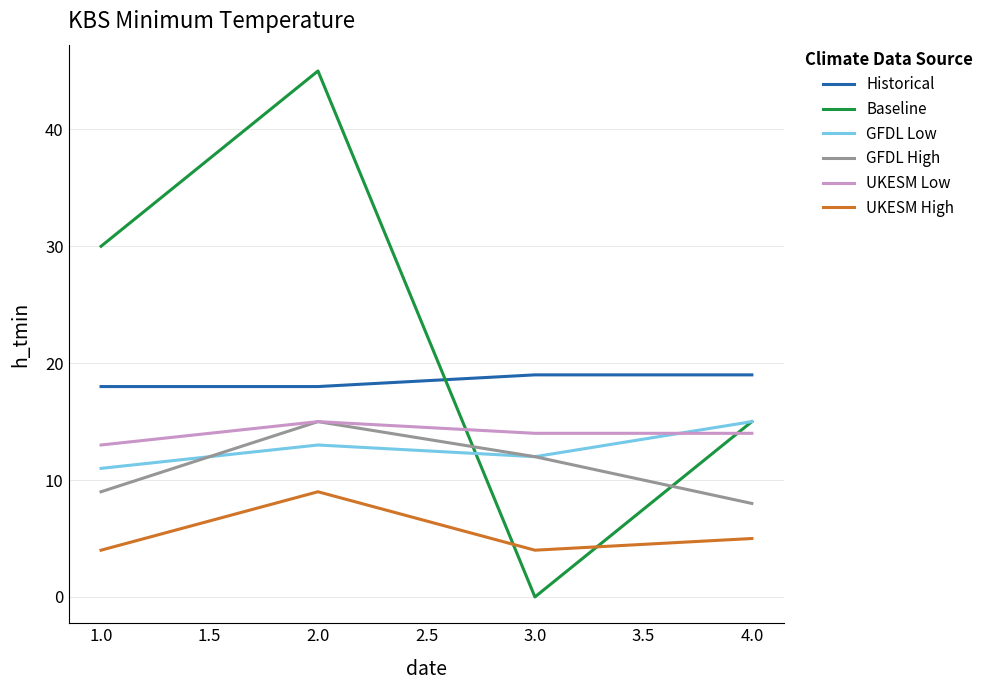

What is the difference between the highest and lowest values at 3.0?

19